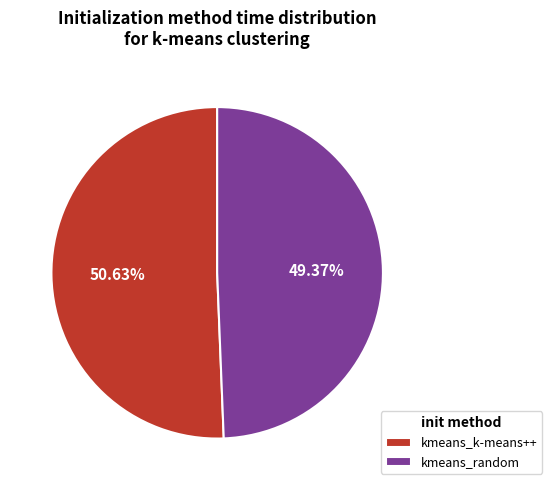

Does kmeans_random represent more than half of the total?

No